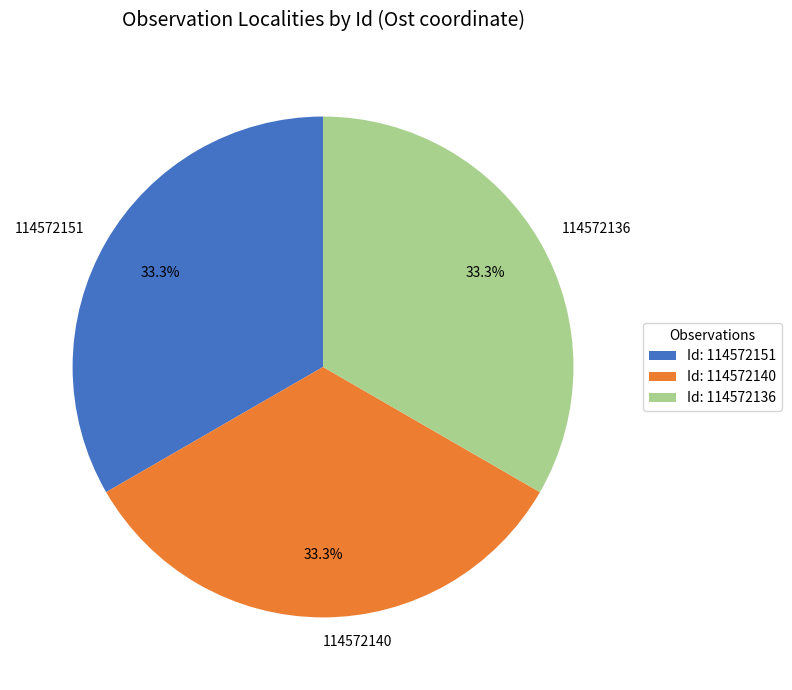

How many segments does this pie chart have?

3